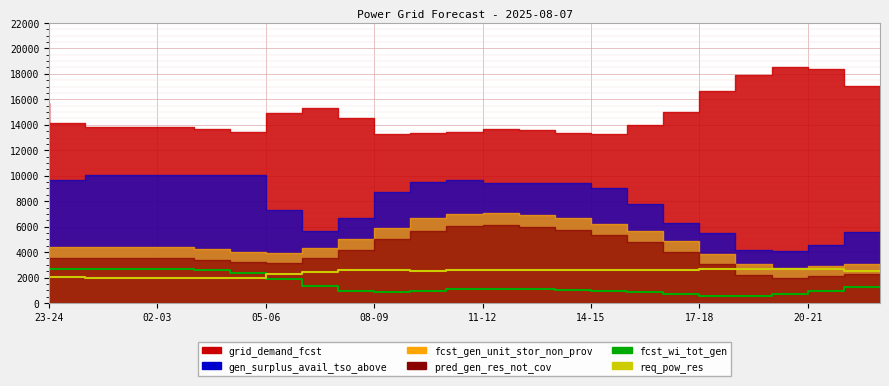

What is the label of the 7th point from the right?

17